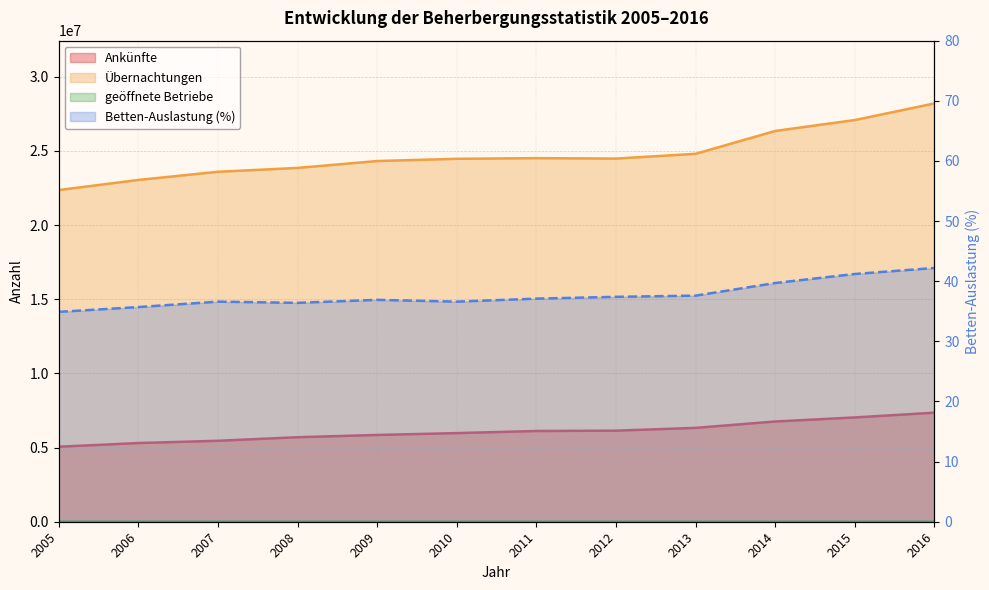

The Übernachtungen series shows 24806220.0 at 2013. True or false?

True